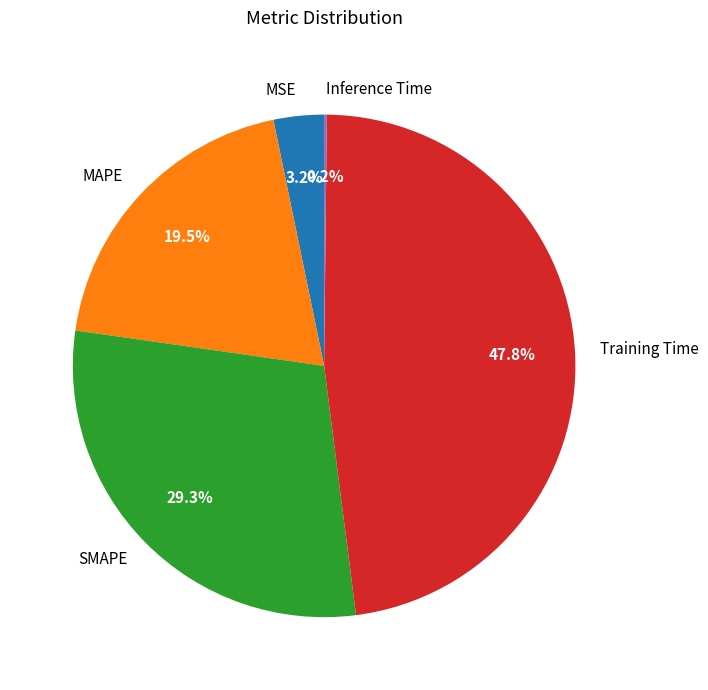

Is the sum of Training Time and SMAPE greater than half?

Yes